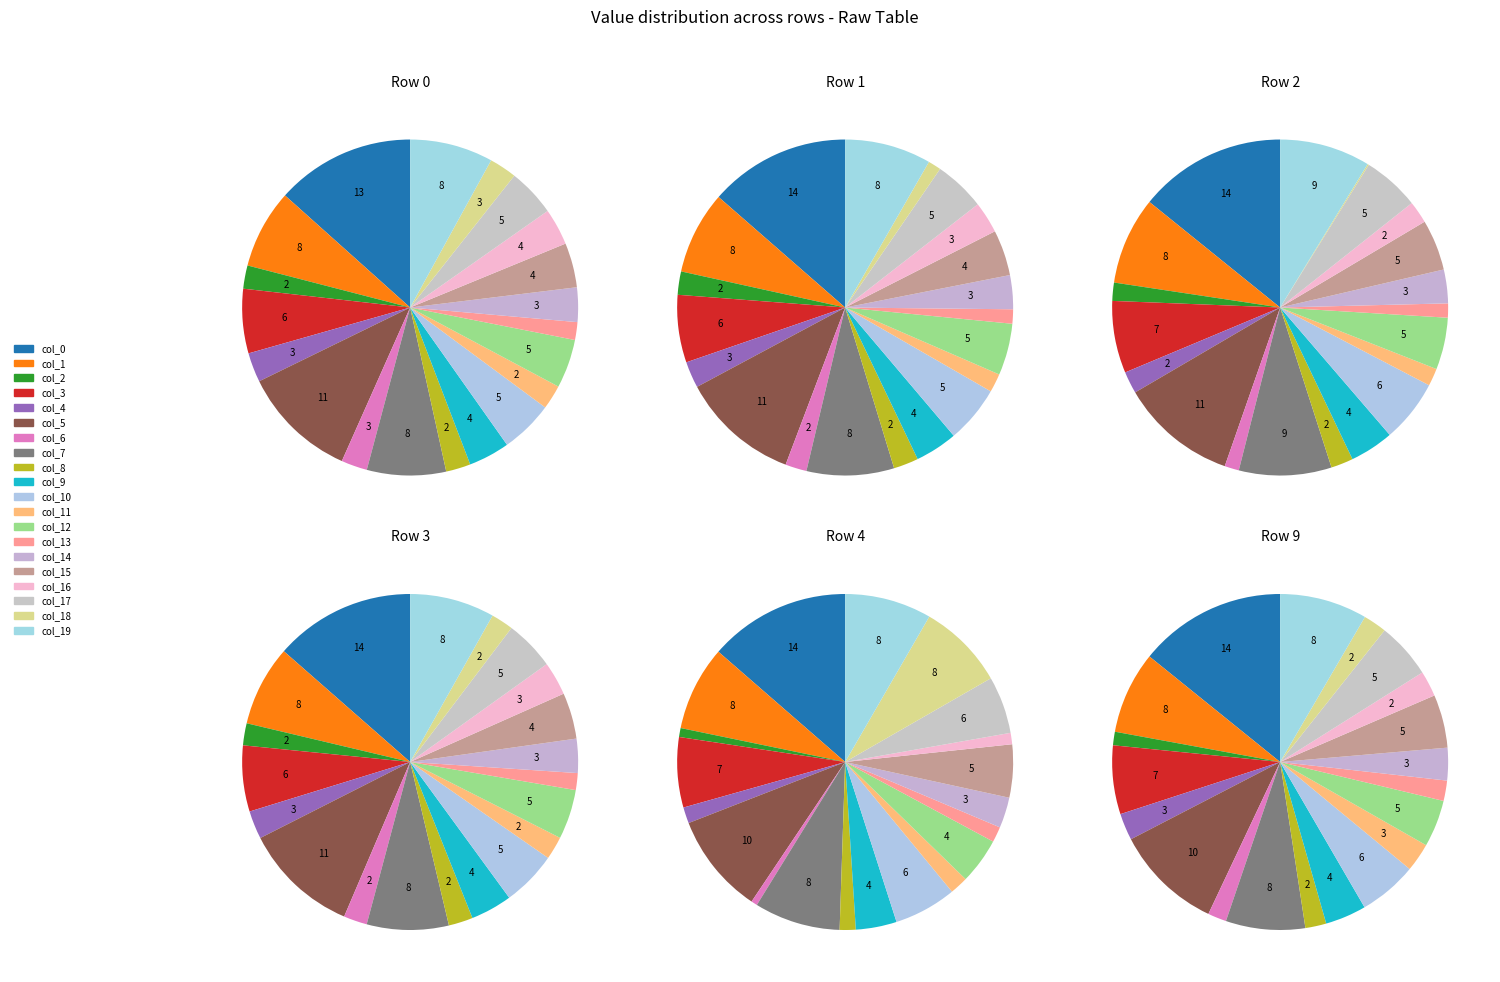

What percentage is NOT represented by Col 16?

96.5%